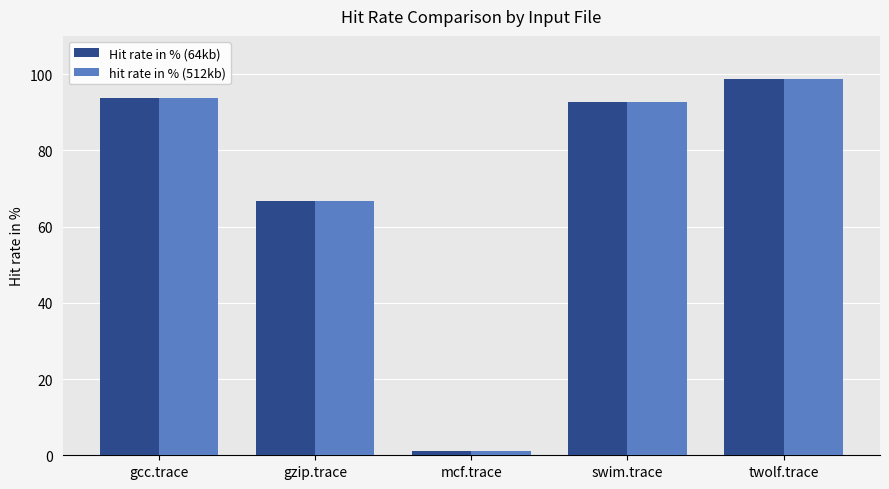

Is the value of Hit rate in % (64kb) at mcf.trace greater than the value of hit rate in % (512kb) at swim.trace?

No